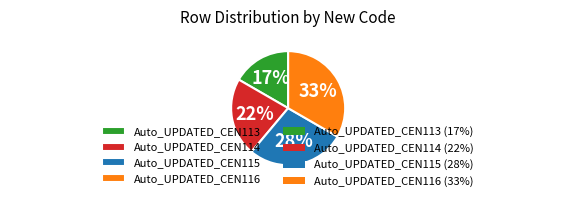

To the nearest percent, what is the combined percentage of Auto_UPDATED_CEN114 and Auto_UPDATED_CEN115?

50%